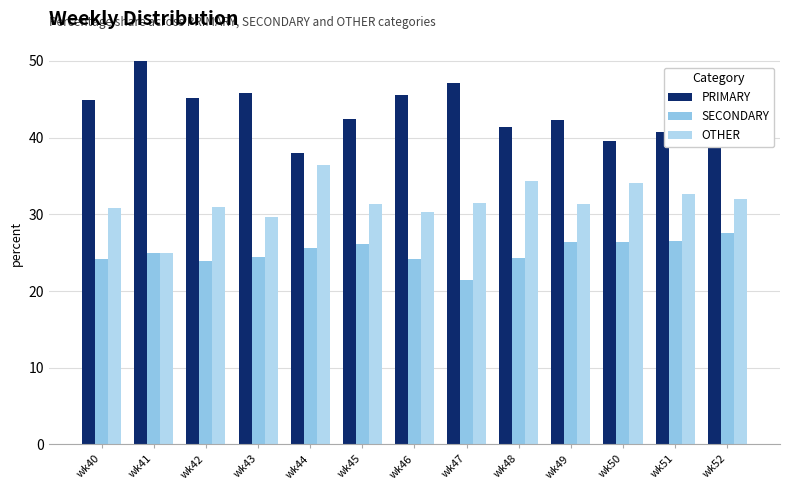

Rank the categories by PRIMARY value from highest to lowest.

wk41, wk47, wk43, wk46, wk42, wk40, wk45, wk49, wk48, wk51, wk52, wk50, wk44